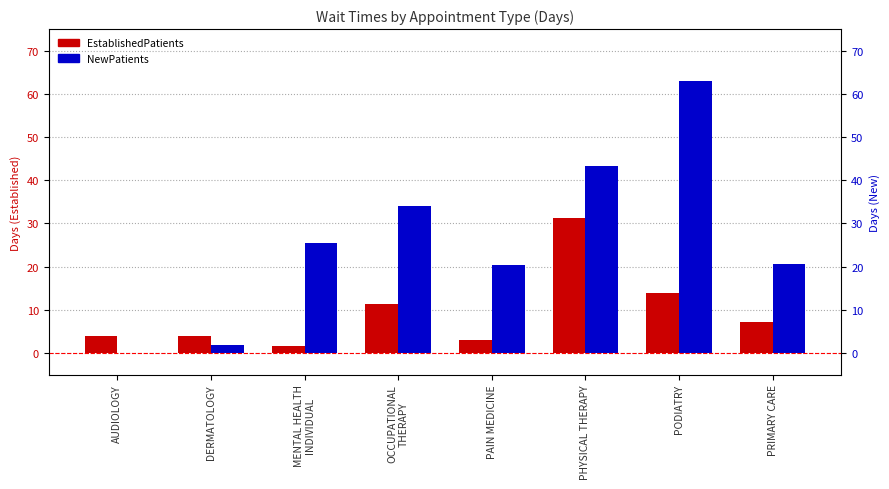

Rank the series by their maximum value, from lowest to highest.

EstablishedPatients, NewPatients